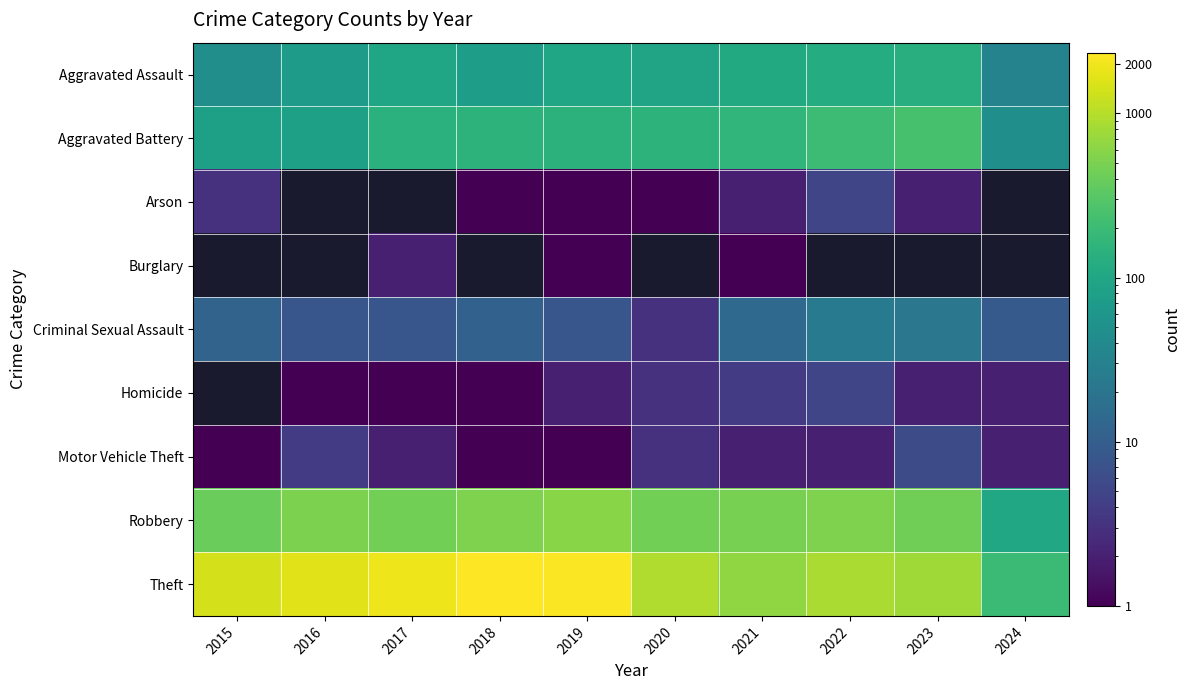

Which series changed the most between 2019 and 2024?

Theft